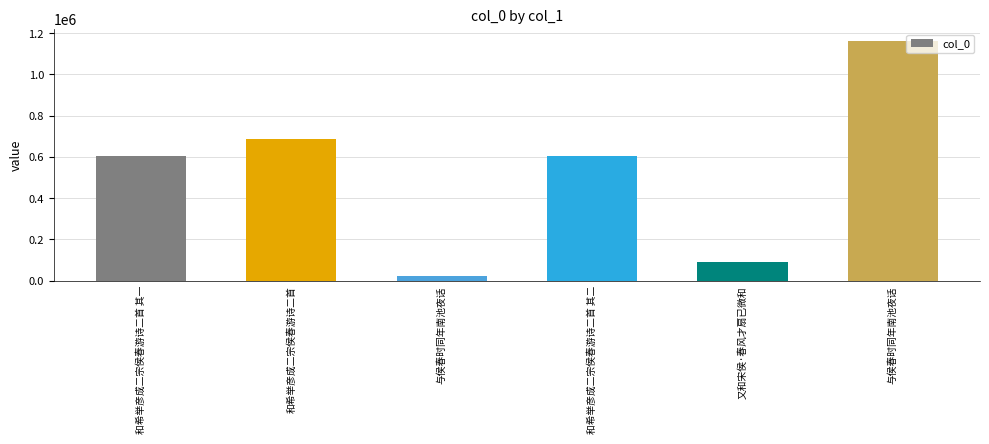

How many bars are there in total?

6